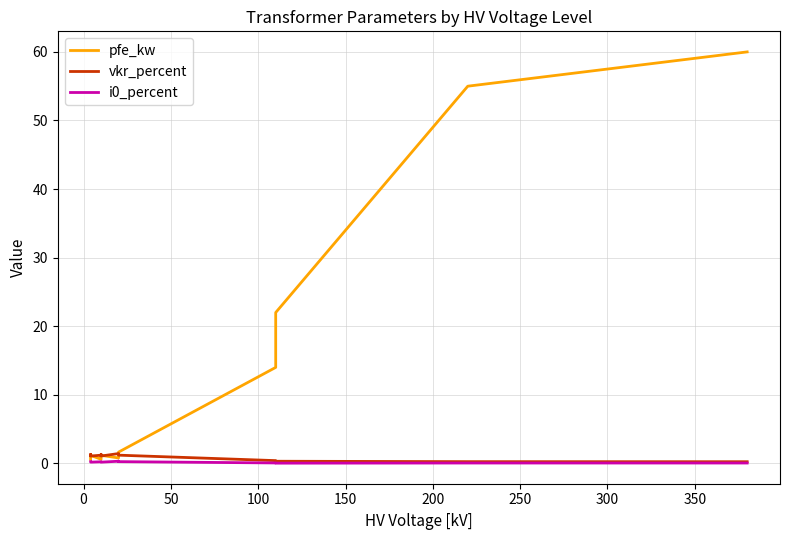

What is the average value of the vkr_percent series?

0.9